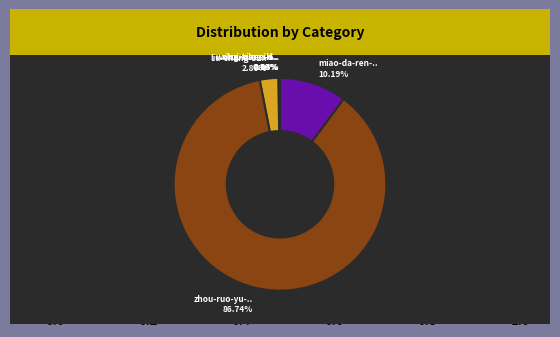

To the nearest percent, what is the difference between the largest and smallest slice percentages?

87%